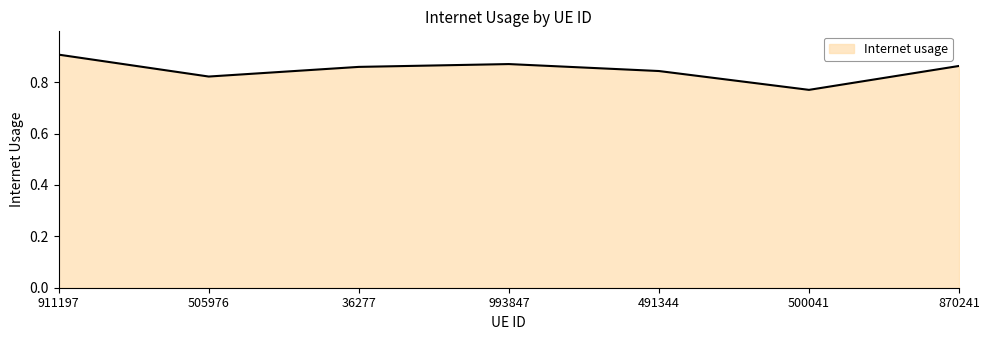

What position from the left is 36277?

3